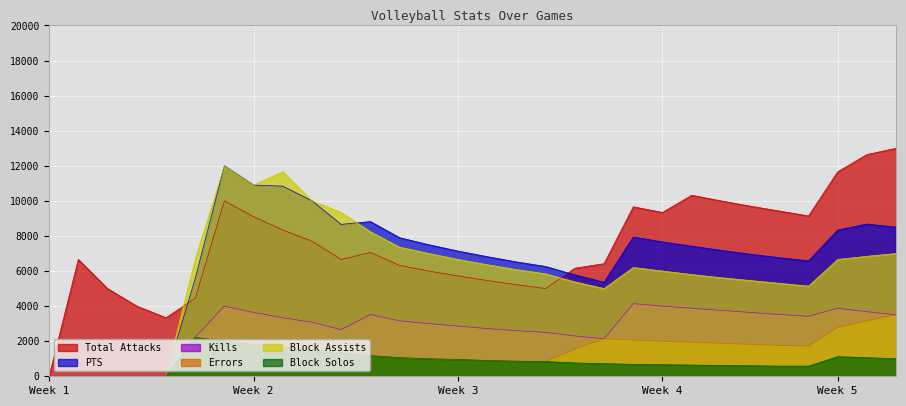

What is the maximum value for Block Assists?

12000.0